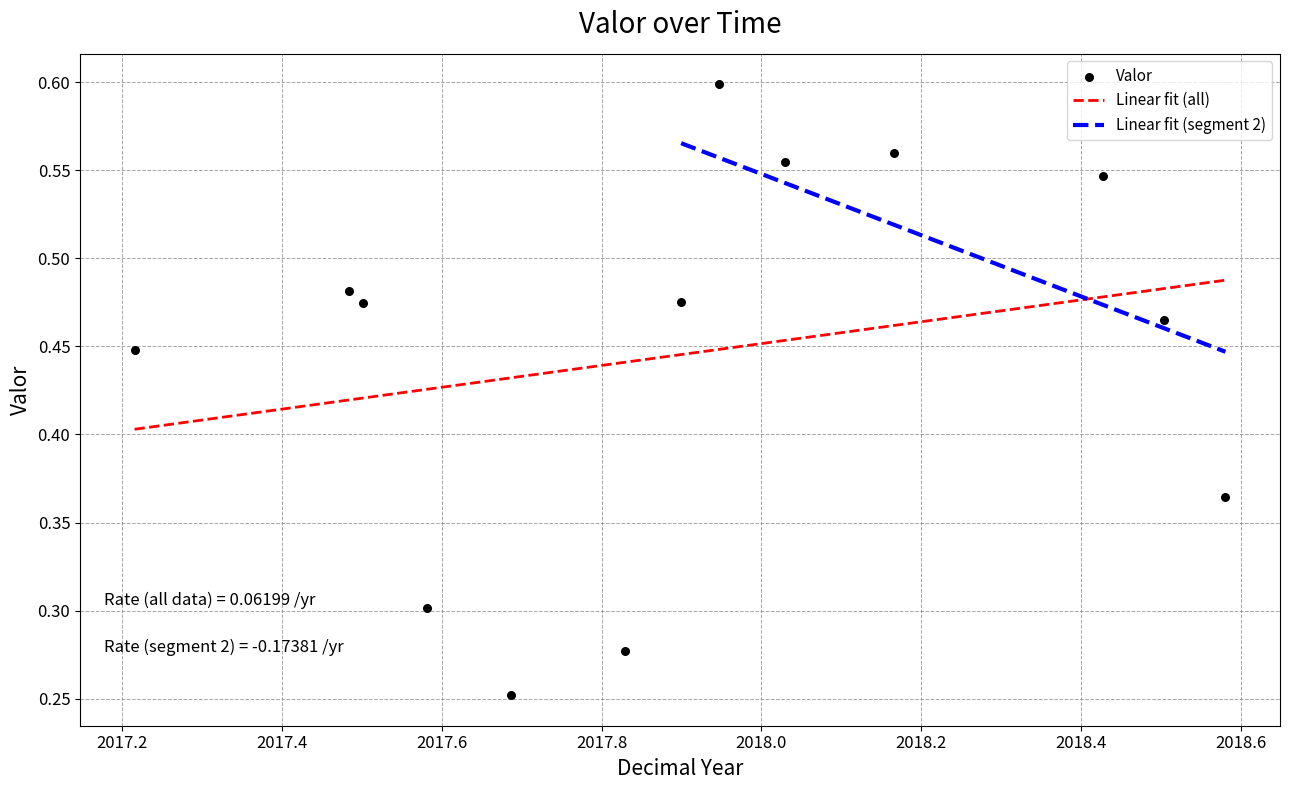

What is the change in value from 2017-08-01 00:25:00 to 2018-03-02 12:50:00?

+0.3